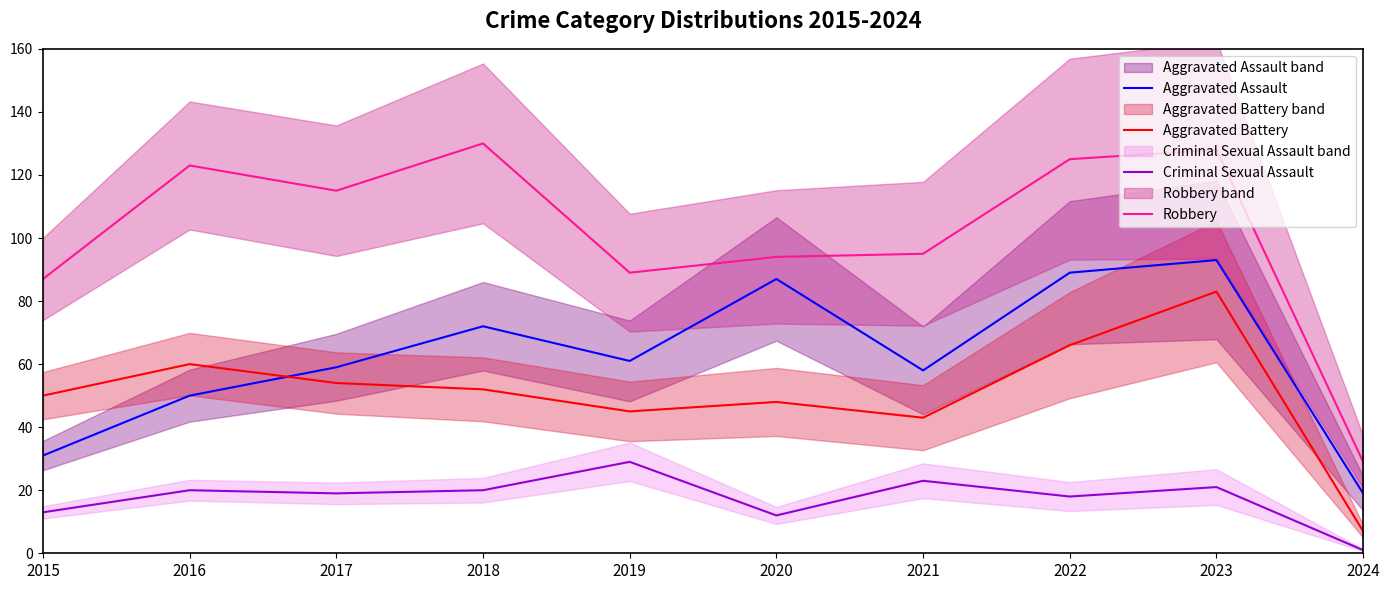

True or false: Robbery and Aggravated Assault intersect in this chart.

False